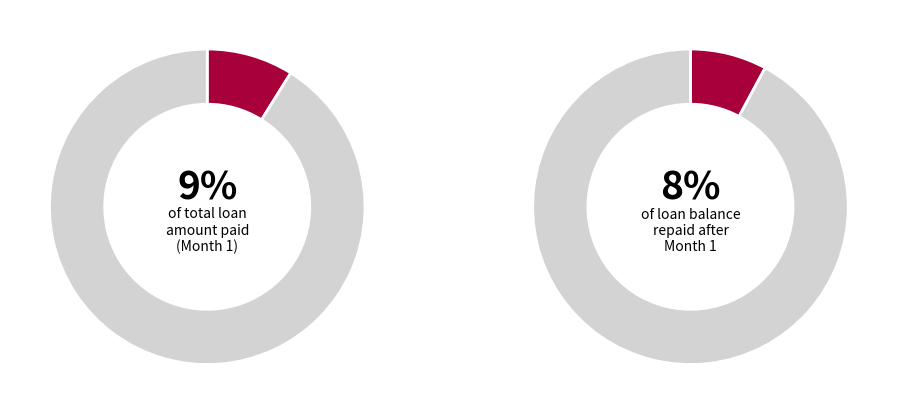

How much of the chart is everything except 2?

92.0%